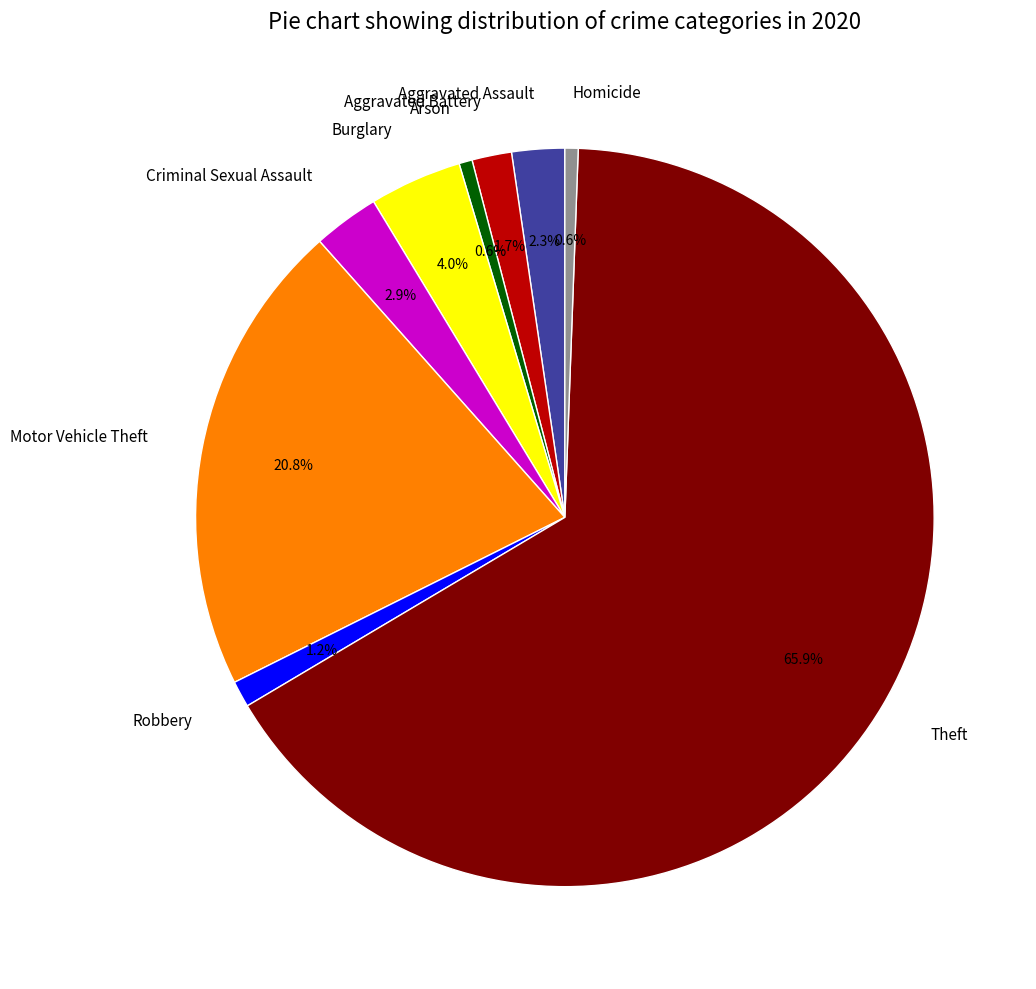

Combined, what portion of the pie is Homicide and Aggravated Battery?

2.3%